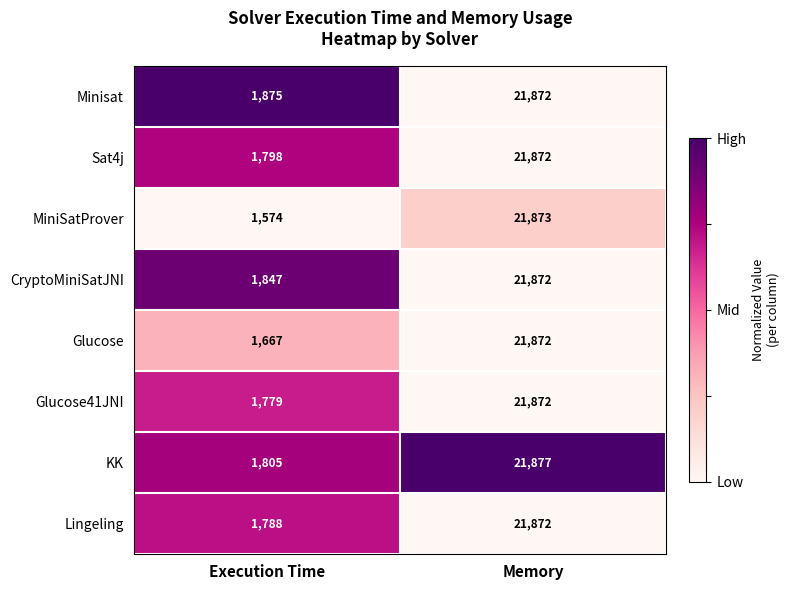

What is the average value of the Glucose41JNI series?

11826